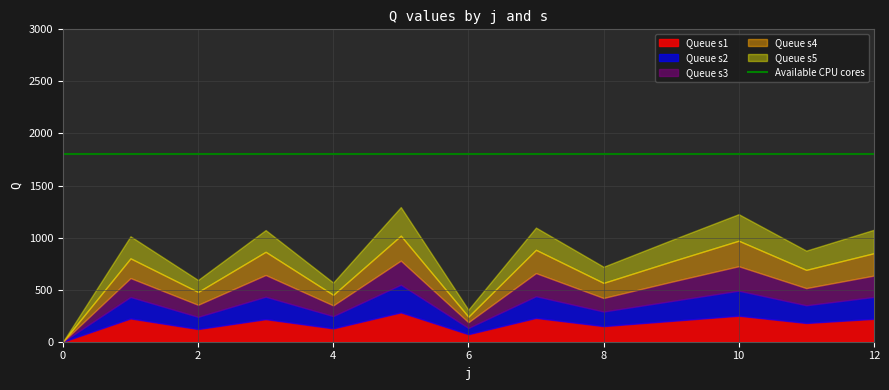

Which has a higher value, 5 or 1?

5